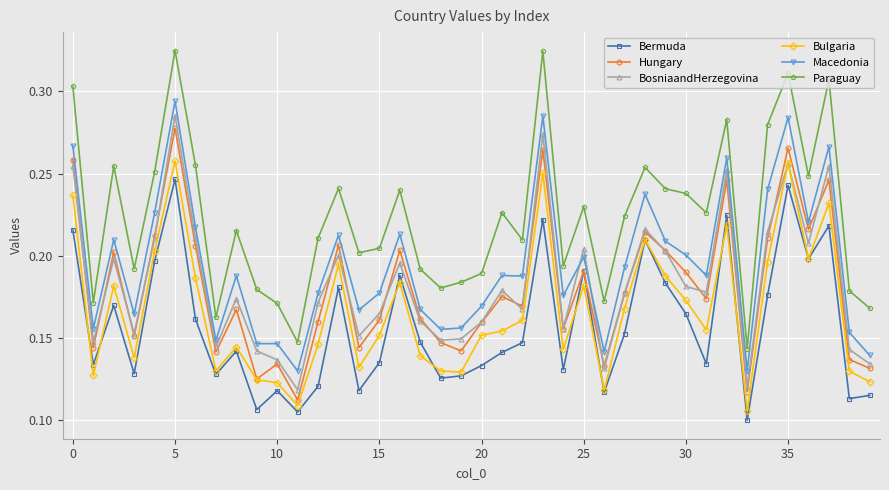

True or false: Macedonia has more than 2 interior local peaks.

True